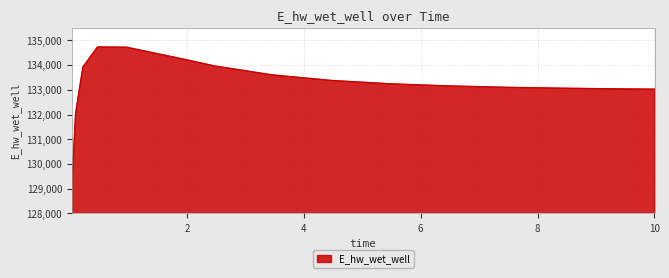

What is the maximum value shown in the chart?

134730.9